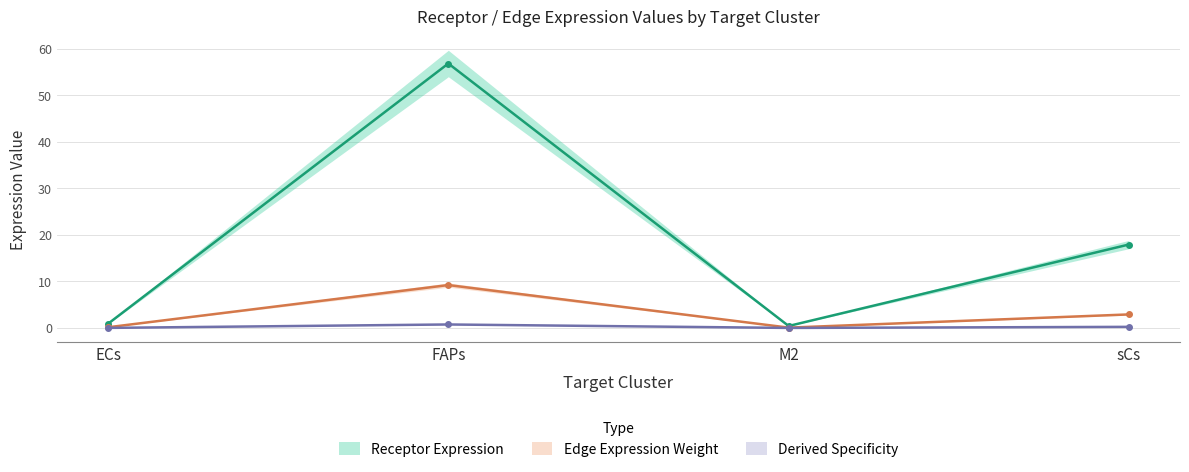

Reading left to right, extract all data points from this chart.

Receptor Expression (mean): 0.9	56.8	0.4	17.9
Edge Expression Weight (mean): 0.1	9.2	0.1	2.9
Derived Specificity (mean): 0.0	0.7	0.0	0.2